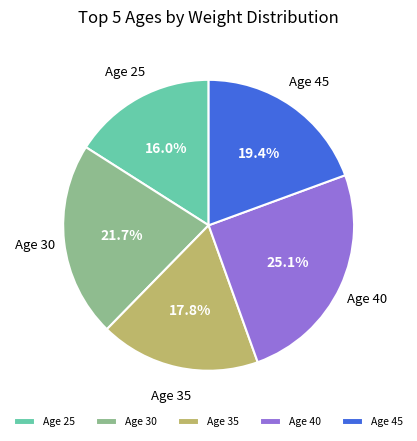

Is there any slice that represents more than half of the pie?

No